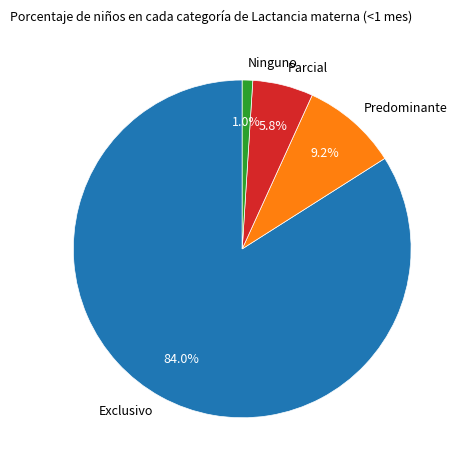

What percentage do Ninguno and Exclusivo together represent?

85.0%